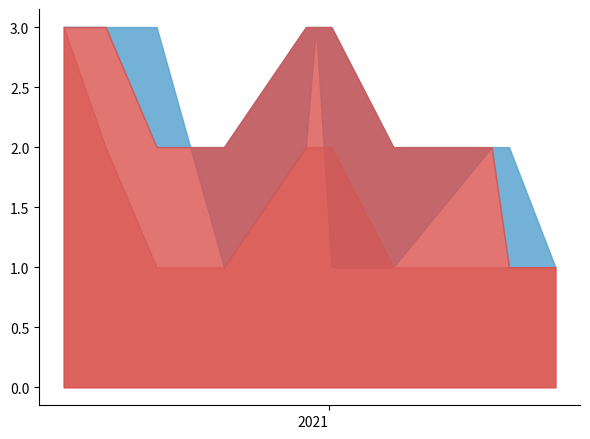

What is the difference between the highest and lowest values at 2020-06-26?

2